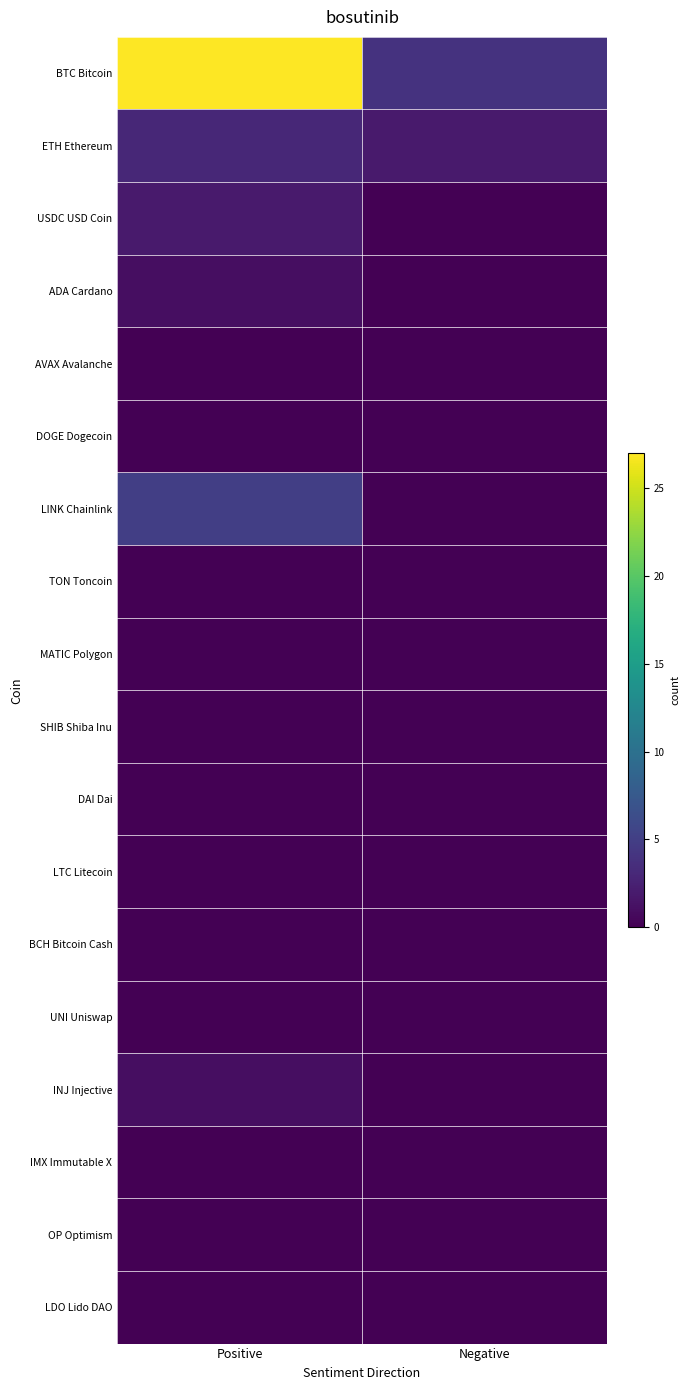

Reading left to right, extract all data points from this chart.

BTC Bitcoin: Positive=27	Negative=4
ETH Ethereum: Positive=3	Negative=2
USDC USD Coin: Positive=2	Negative=0
ADA Cardano: Positive=1	Negative=0
AVAX Avalanche: Positive=0	Negative=0
DOGE Dogecoin: Positive=0	Negative=0
LINK Chainlink: Positive=5	Negative=0
TON Toncoin: Positive=0	Negative=0
MATIC Polygon: Positive=0	Negative=0
SHIB Shiba Inu: Positive=0	Negative=0
DAI Dai: Positive=0	Negative=0
LTC Litecoin: Positive=0	Negative=0
BCH Bitcoin Cash: Positive=0	Negative=0
UNI Uniswap: Positive=0	Negative=0
INJ Injective: Positive=1	Negative=0
IMX Immutable X: Positive=0	Negative=0
OP Optimism: Positive=0	Negative=0
LDO Lido DAO: Positive=0	Negative=0